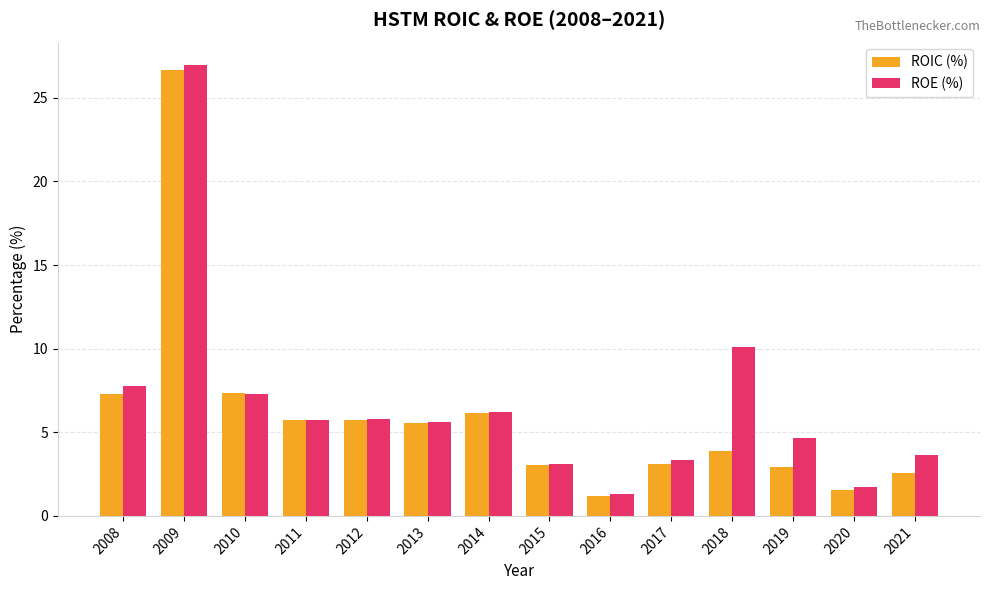

What is the average value of the ROIC (%) series?

5.9